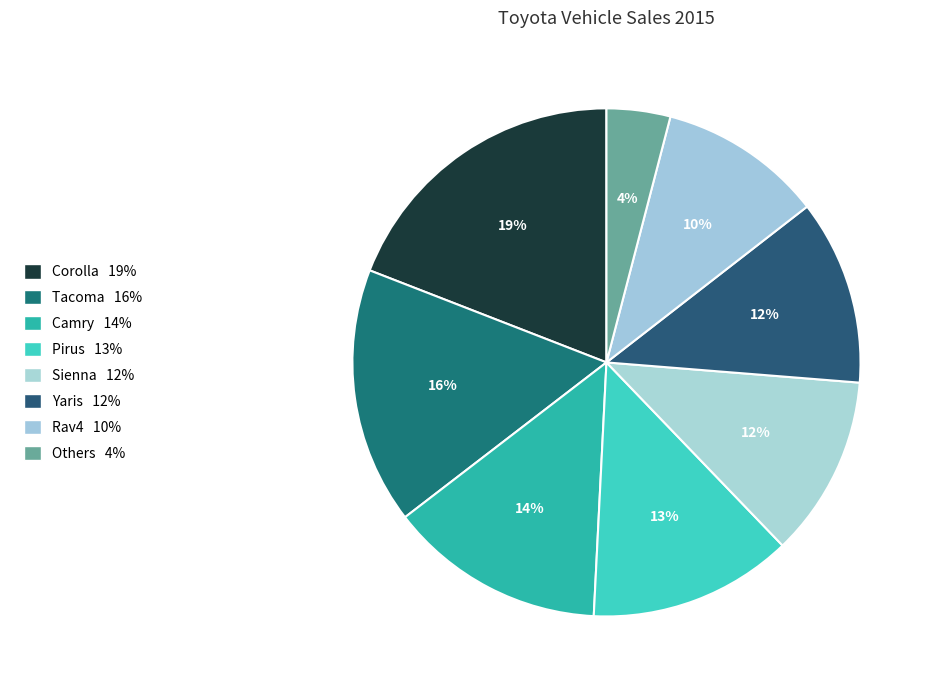

What percentage is the Corolla slice, to the nearest percent?

19%